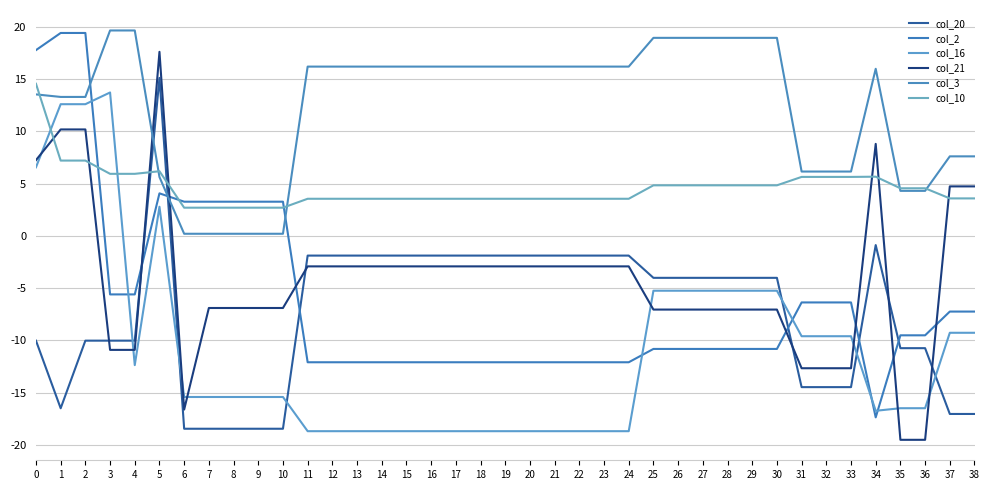

What is the greatest value displayed?

19.6